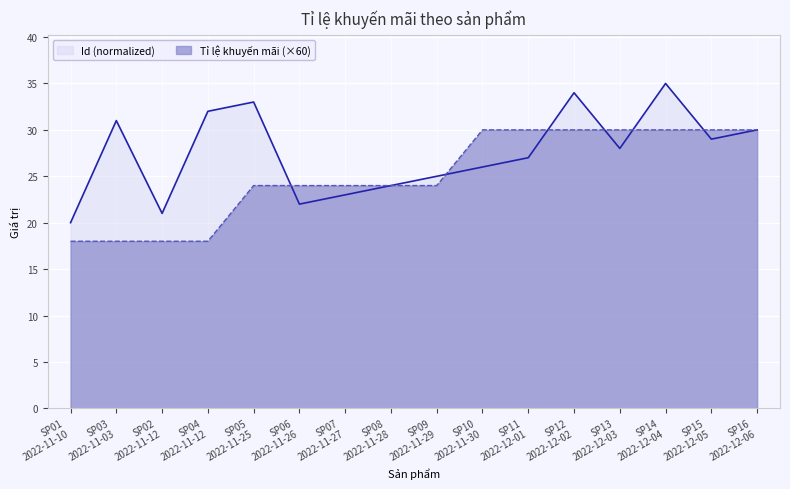

How many categories are shown in the chart?

16